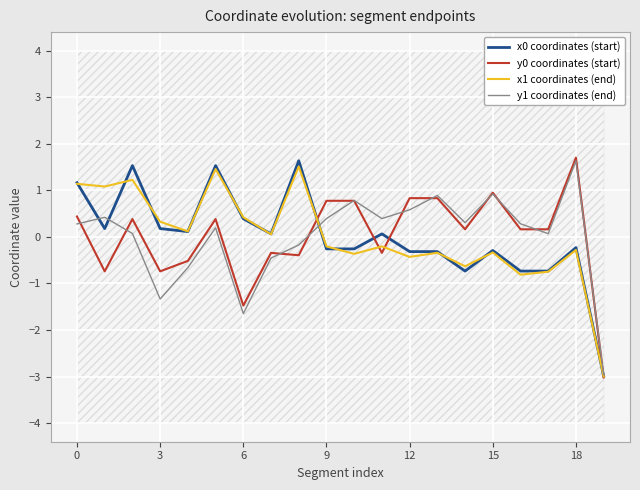

Reading right to left, transcribe all the data shown in this chart.

x0 coordinates (start): -3.0	-0.2	-0.7	-0.7	-0.3	-0.7	-0.3	-0.3	0.1	-0.3	-0.3	1.6	0.1	0.4	1.5	0.1	0.2	1.5	0.2	1.2
y0 coordinates (start): -3.0	1.7	0.2	0.2	1.0	0.2	0.8	0.8	-0.3	0.8	0.8	-0.4	-0.3	-1.5	0.4	-0.5	-0.7	0.4	-0.7	0.4
x1 coordinates (end): -3.0	-0.3	-0.7	-0.8	-0.3	-0.6	-0.3	-0.4	-0.2	-0.4	-0.2	1.5	0.1	0.4	1.5	0.1	0.3	1.2	1.1	1.1
y1 coordinates (end): -3.0	1.6	0.1	0.3	0.9	0.3	0.9	0.6	0.4	0.8	0.4	-0.2	-0.5	-1.6	0.2	-0.7	-1.3	0.1	0.4	0.3